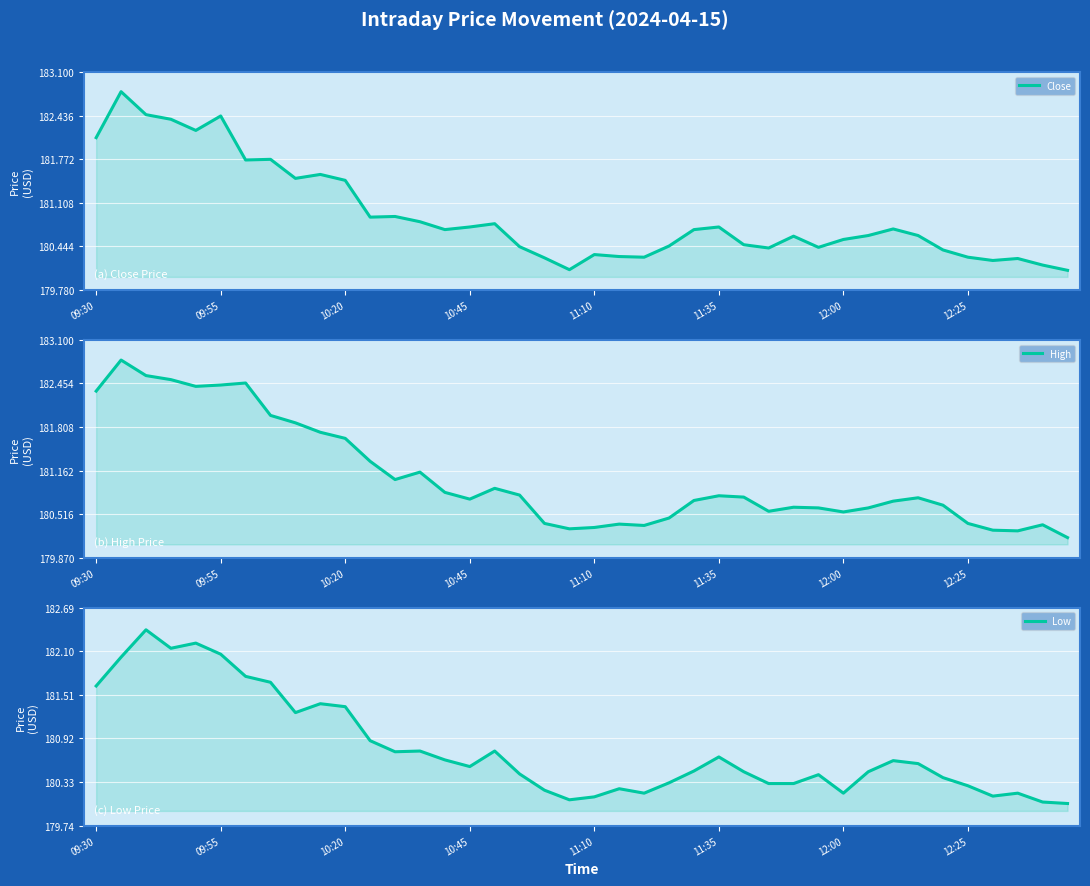

How many lines are shown in the chart?

3